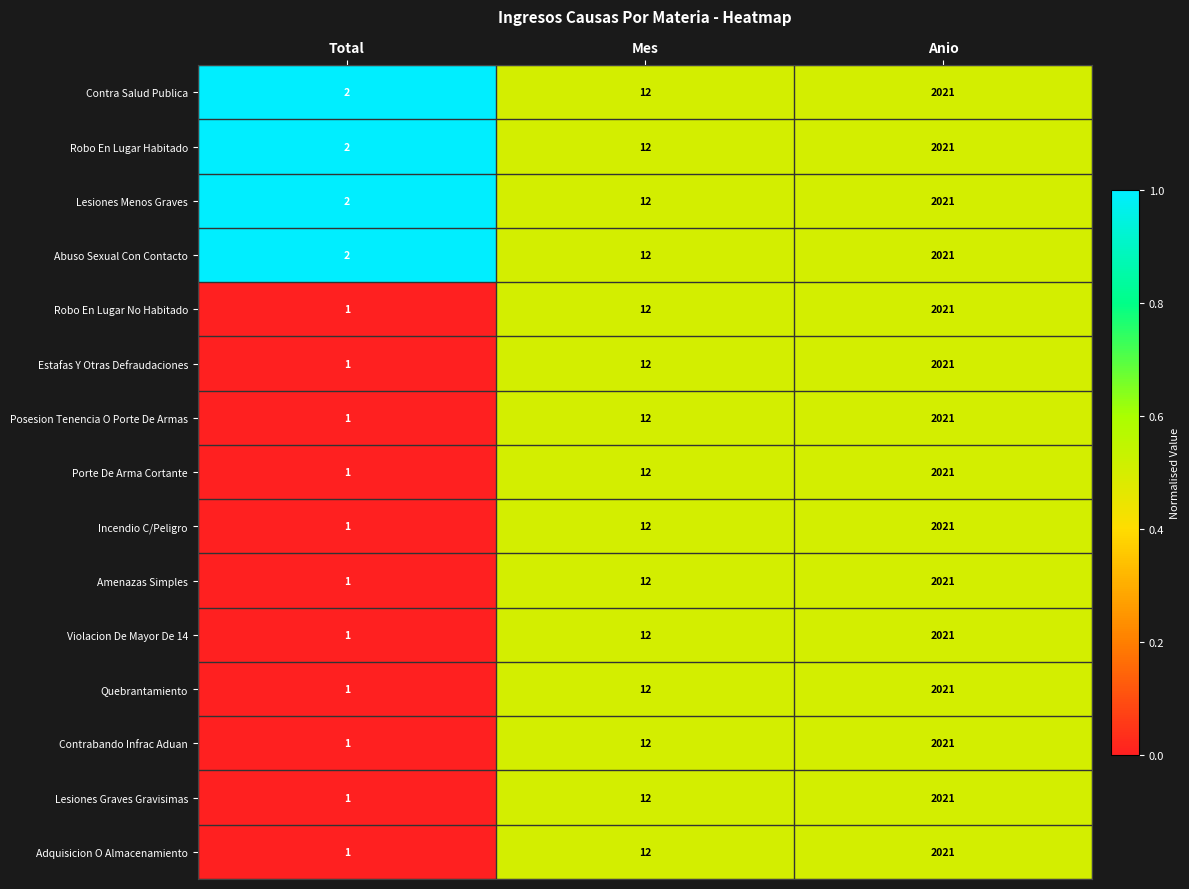

The value of Robo En Lugar Habitado at Anio is 3166. True or false?

False